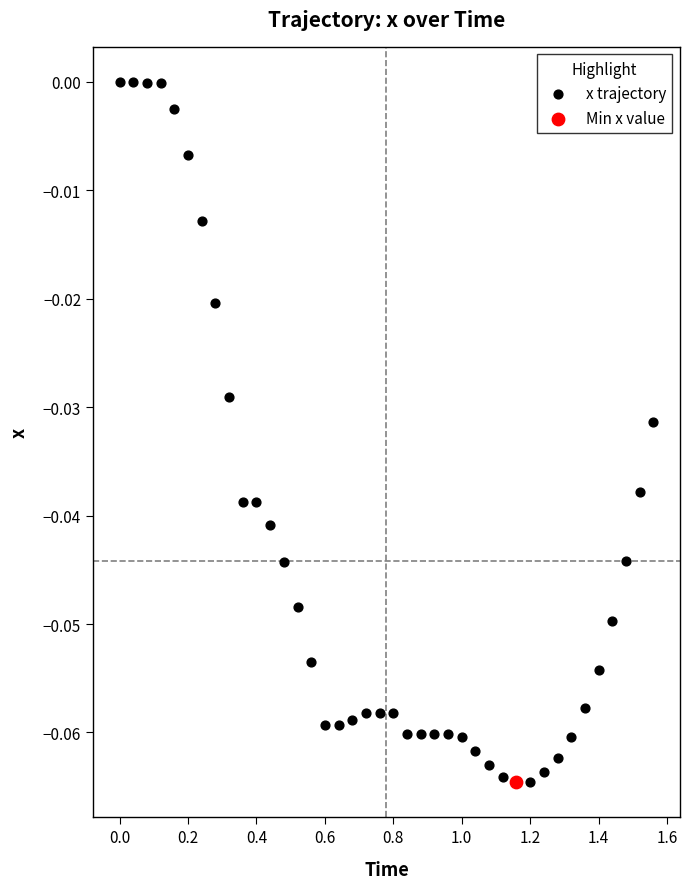

What are all the series names shown in the legend?

x trajectory, Min x value